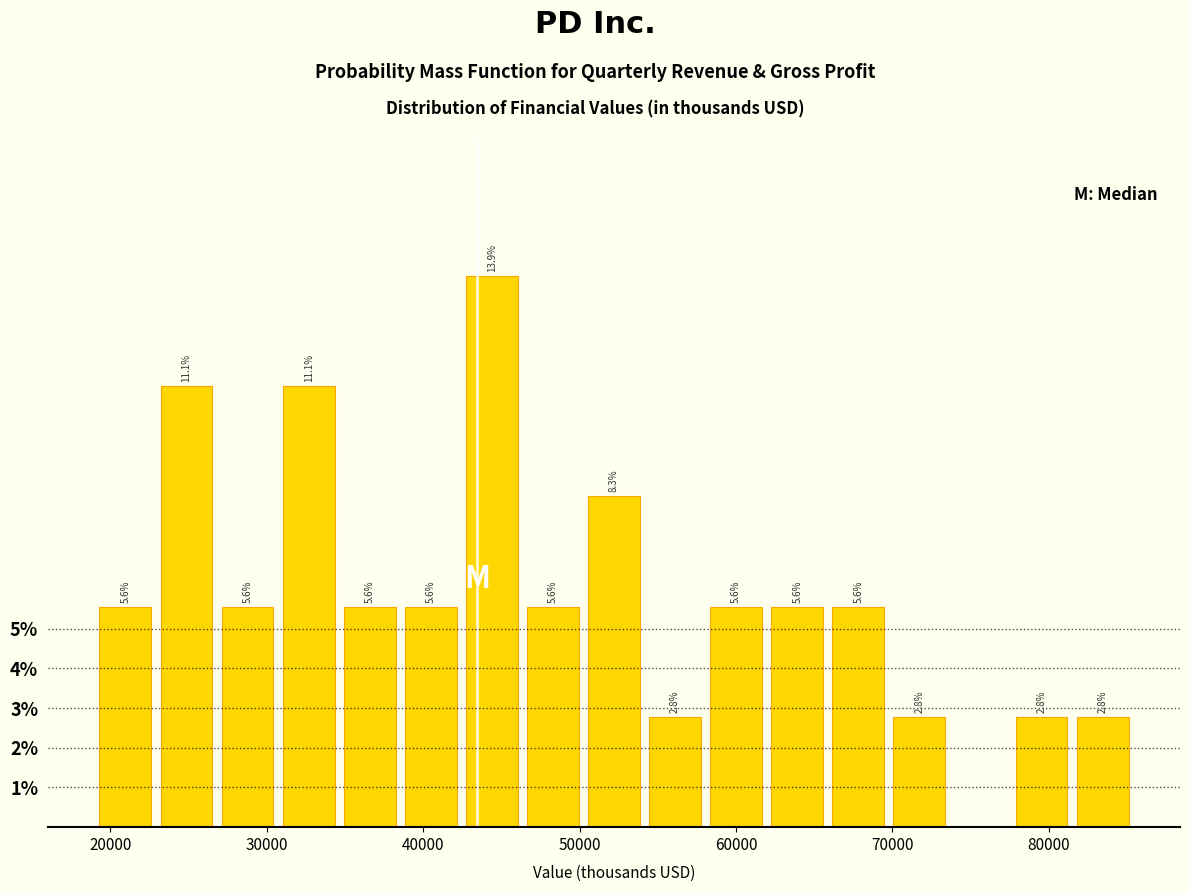

Read against the x-axis, roughly where is the centre of the tallest bar?

44000